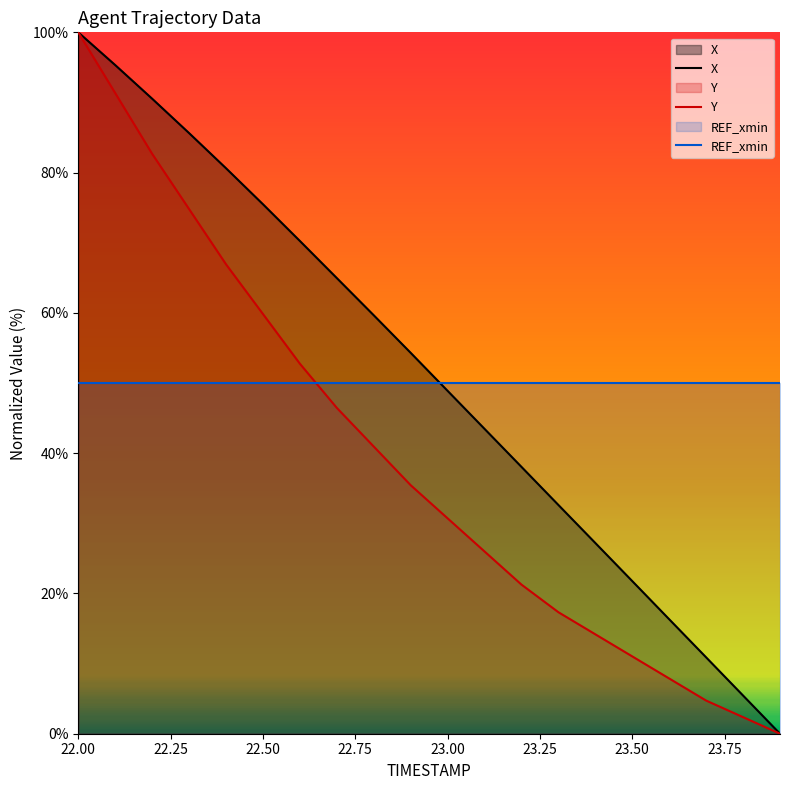

The value of X at 22.00 is 143.5. True or false?

False